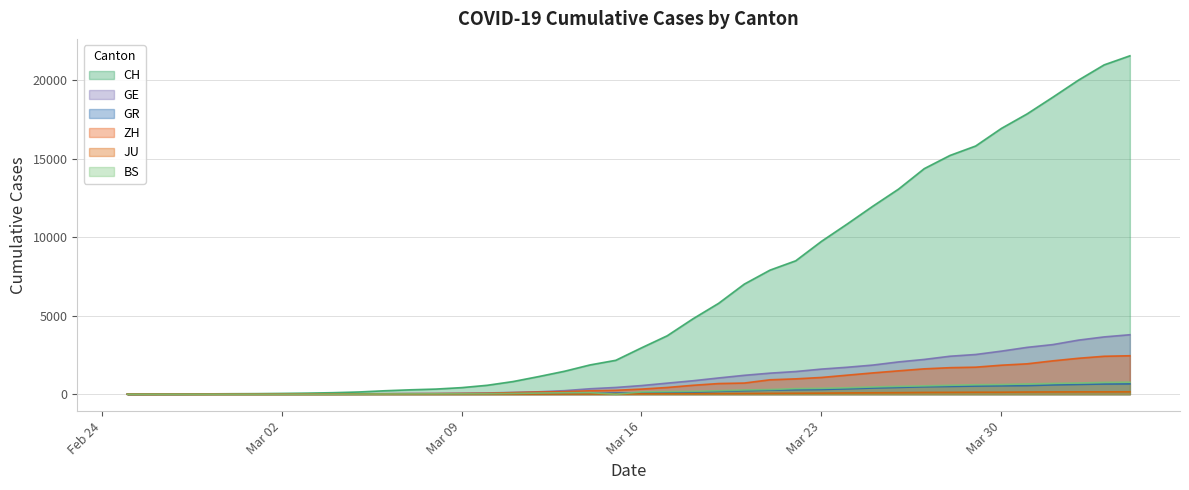

Which series has the largest range (max minus min)?

CH